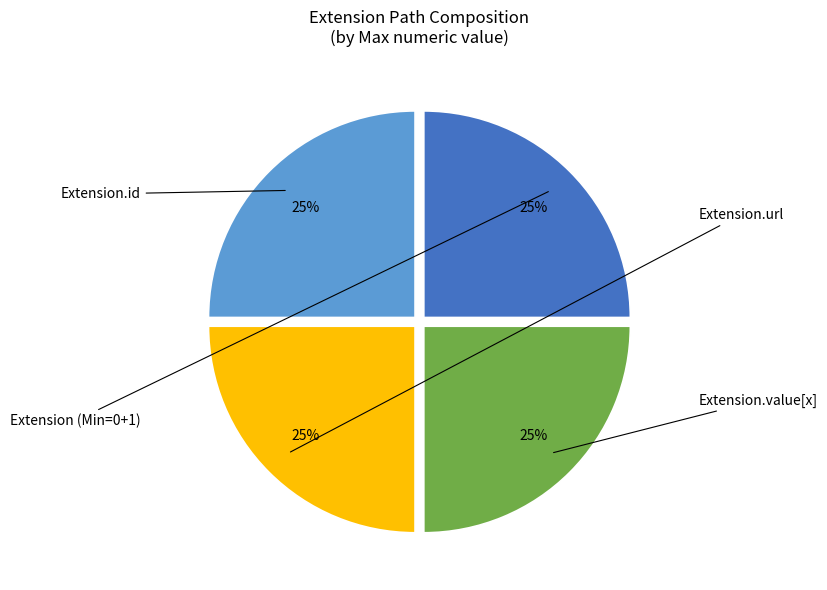

Is there any slice that represents more than half of the pie?

No